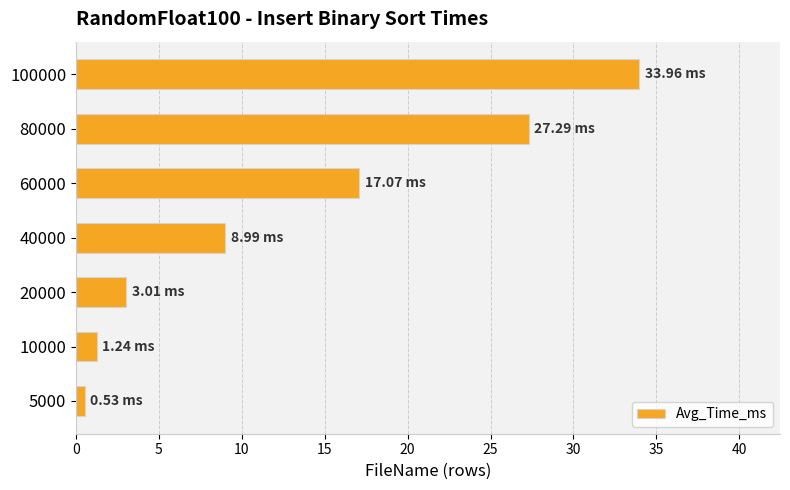

What is the sum of all values?

92.1